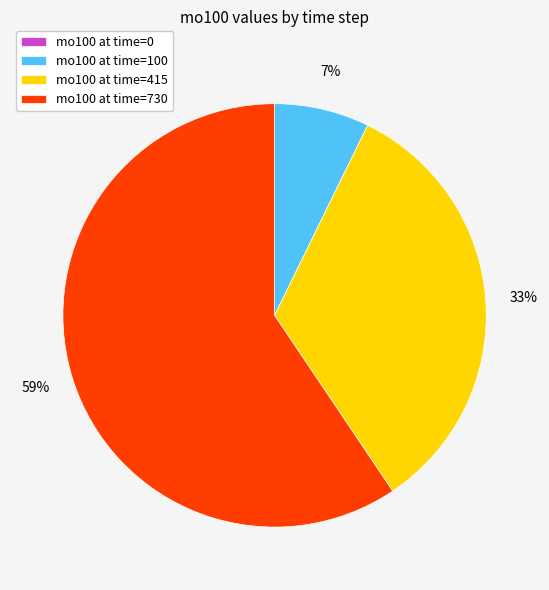

The mo100 at time=415 slice represents 33% of the pie. True or false?

True